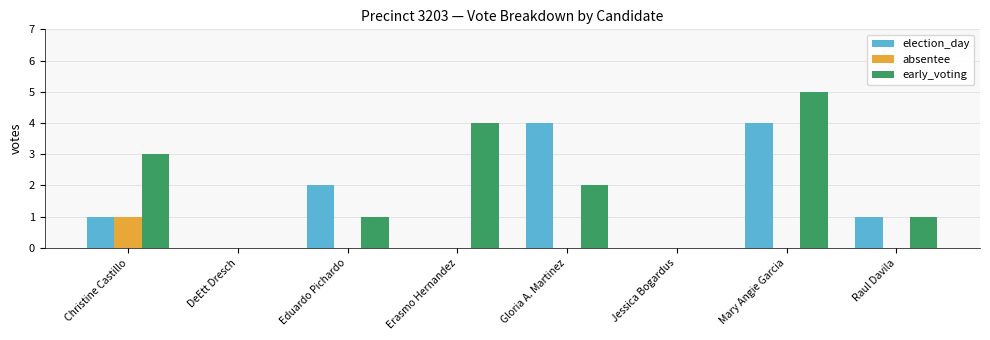

Which series has the largest total across all categories?

early_voting